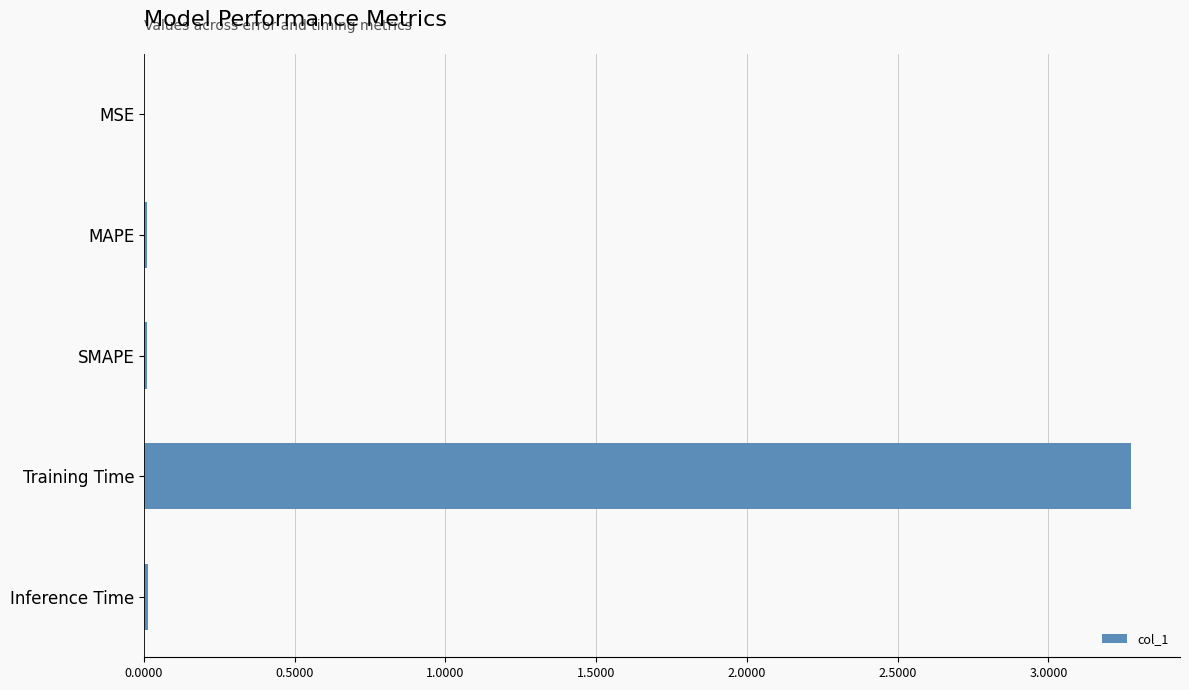

Which category has the highest value across all series?

Training Time